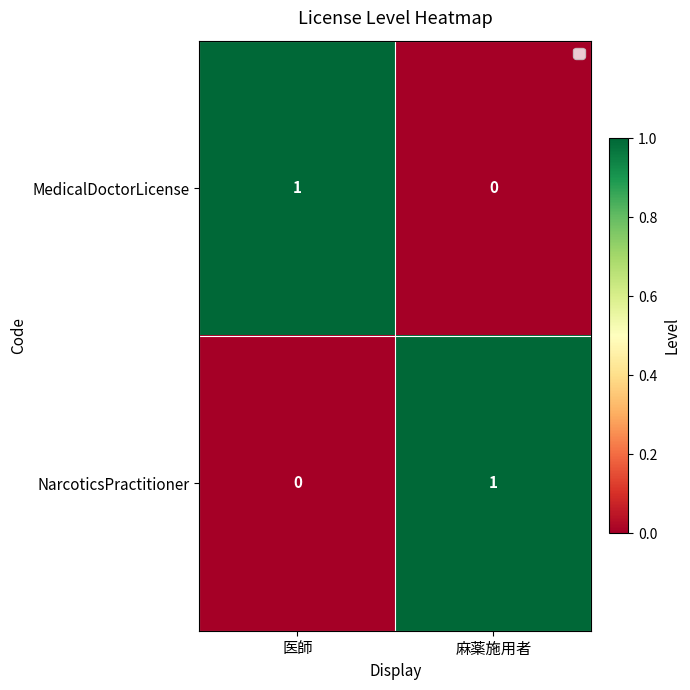

Reading left to right, transcribe all the data shown in this chart.

MedicalDoctorLicense: 1	0
NarcoticsPractitioner: 0	1